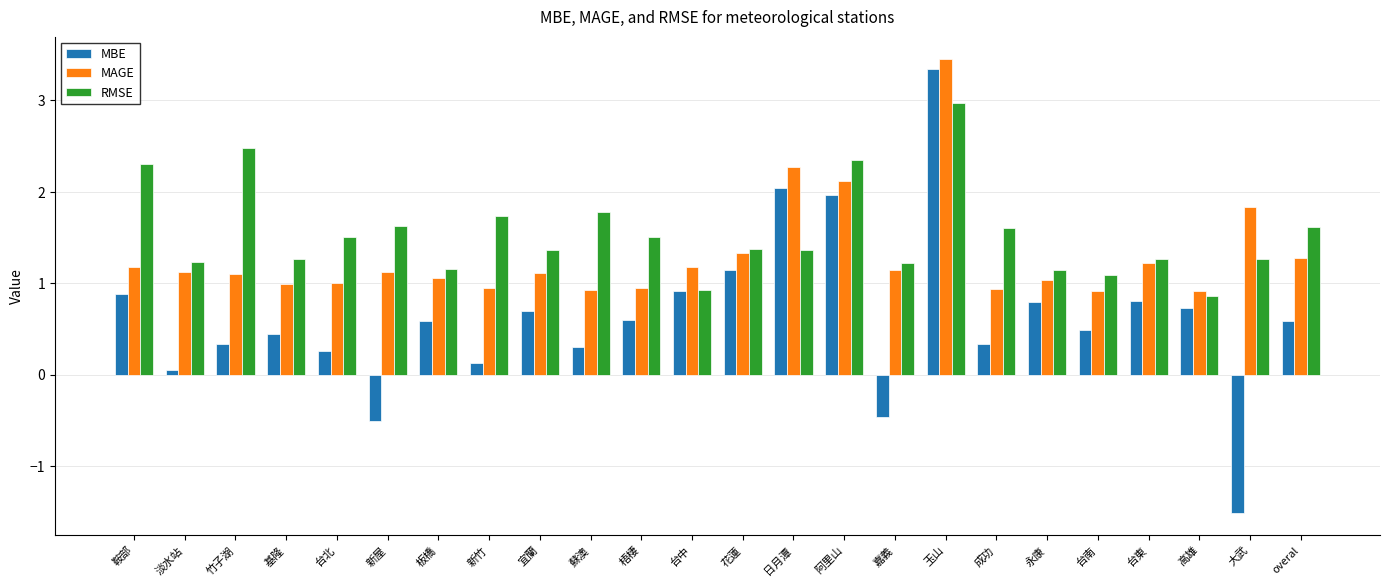

What is the difference between the highest and lowest values at 日月潭?

0.9